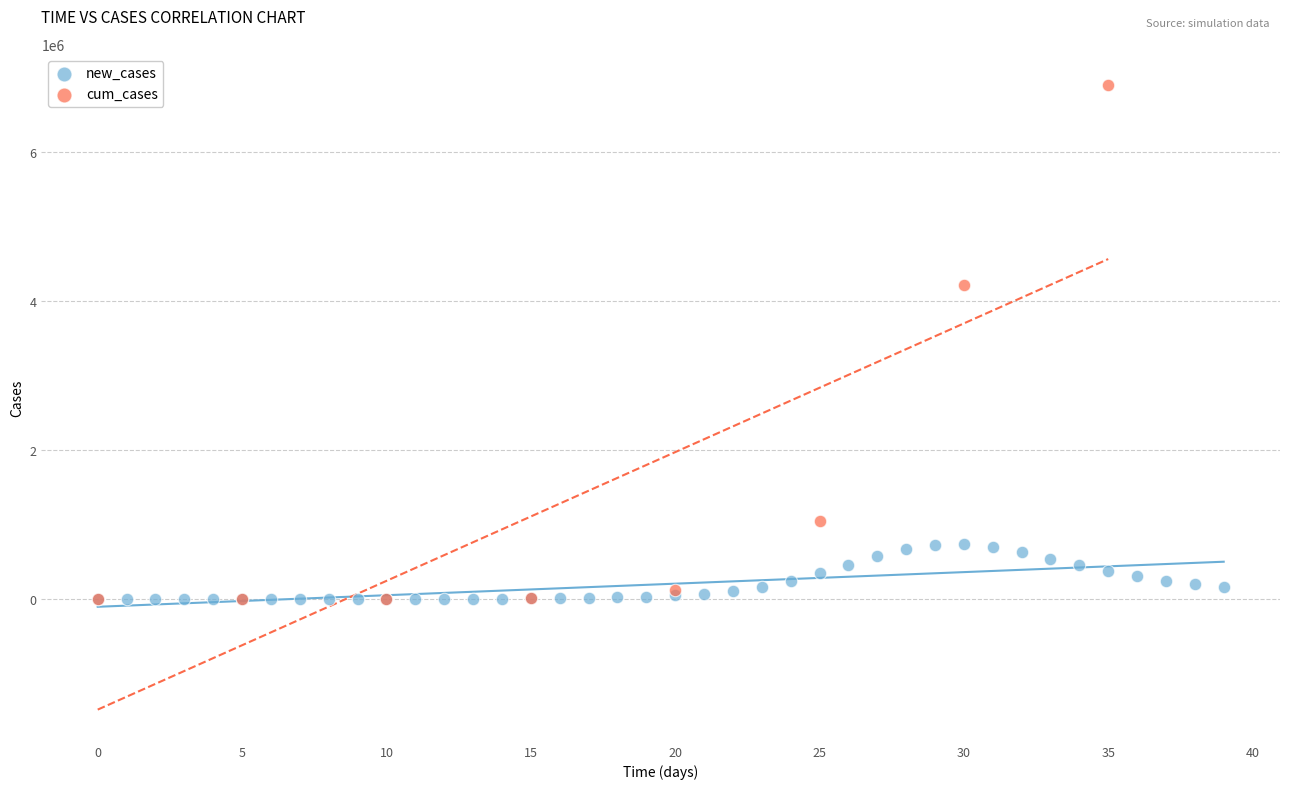

Which series reaches the maximum Y coordinate?

cum_cases